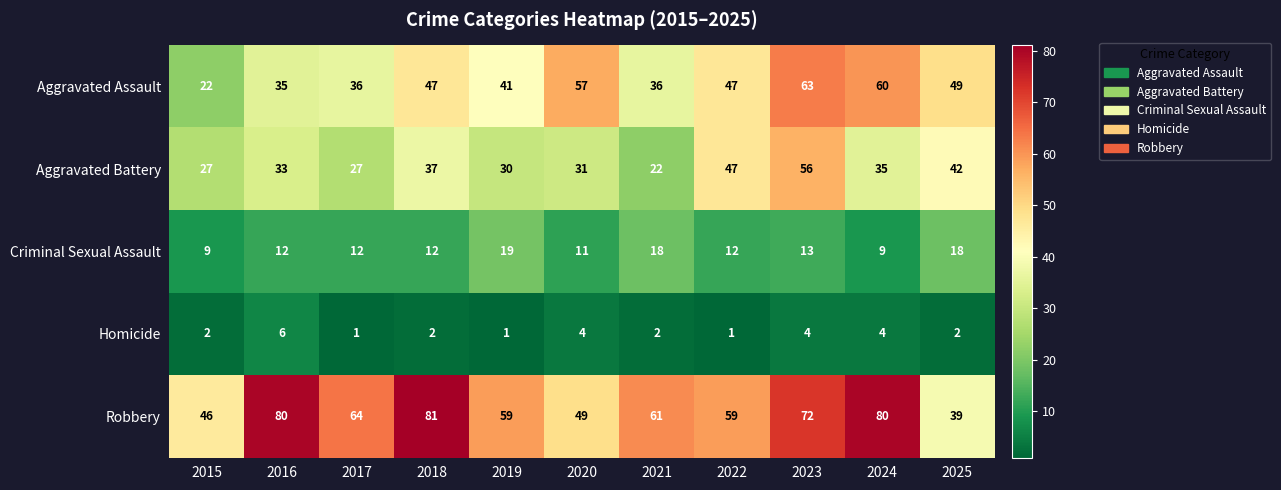

What is the highest value of the Homicide series?

6